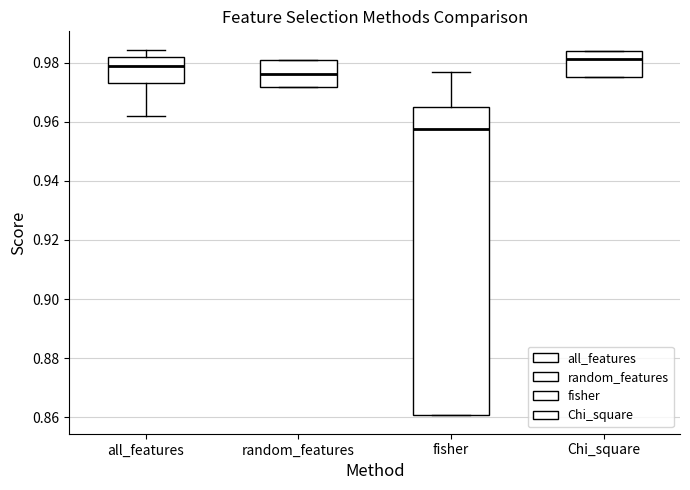

Which box has the lowest median line?

fisher